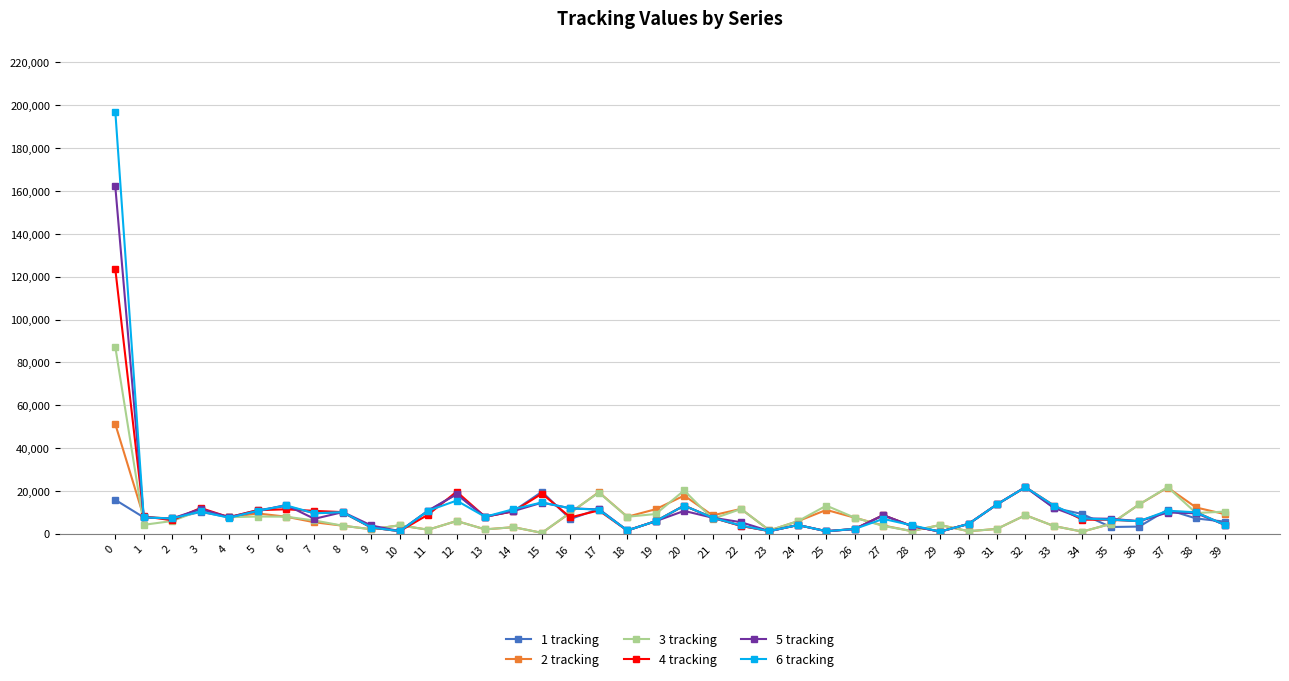

True or false: 2 tracking has more than 0 interior local peaks.

True